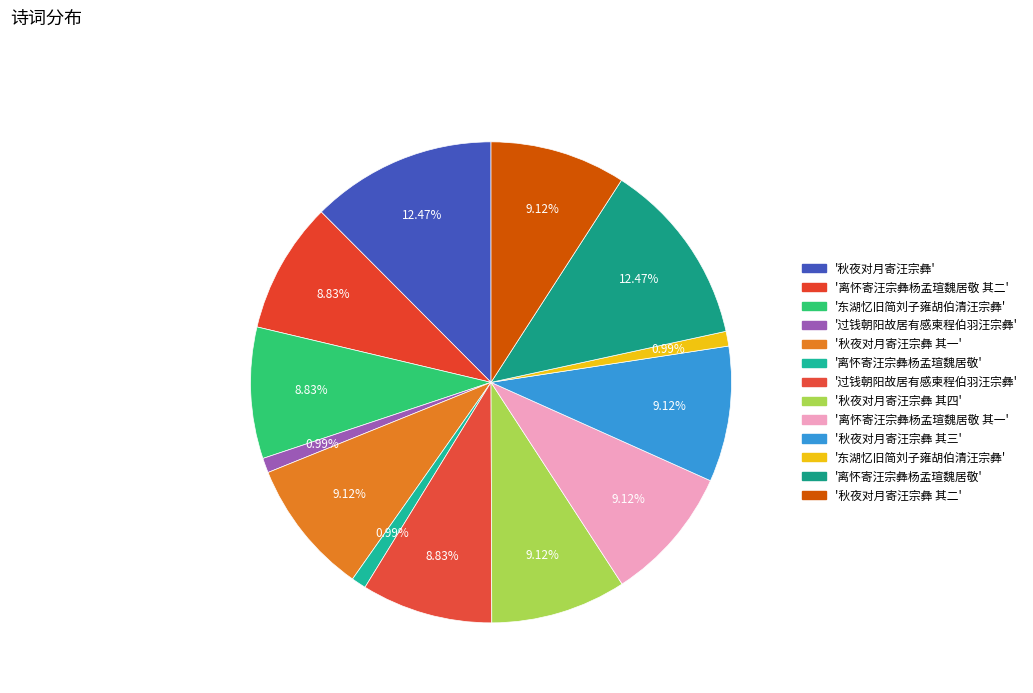

How many slices are in this pie chart?

13